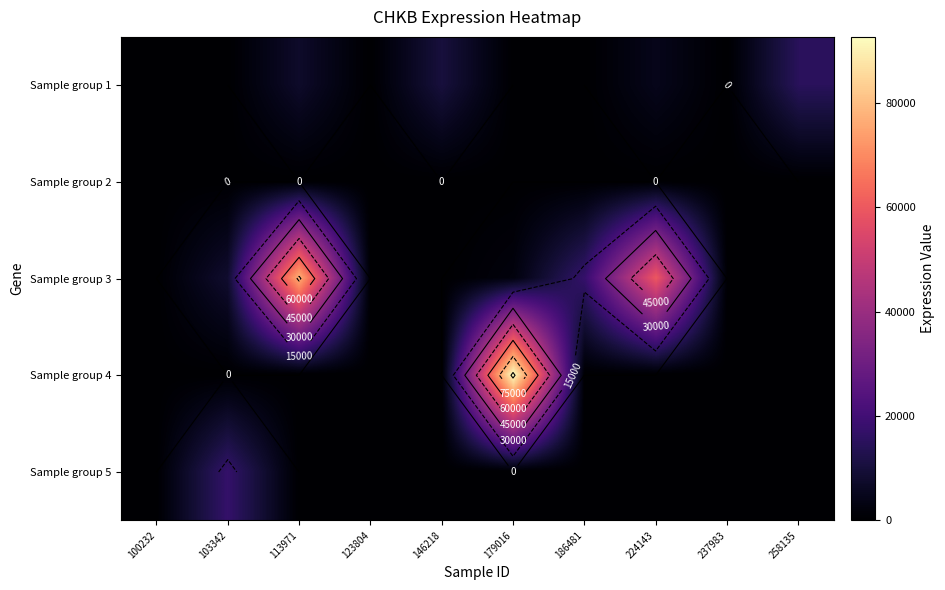

What is the total value across all series at 103342?

25255